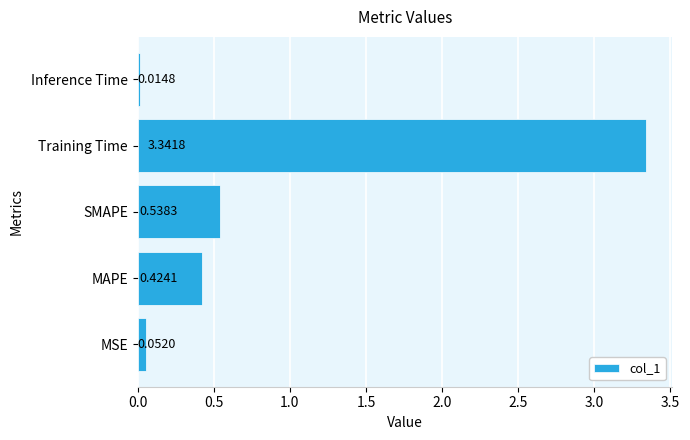

Does the chart contain stacked bars?

No